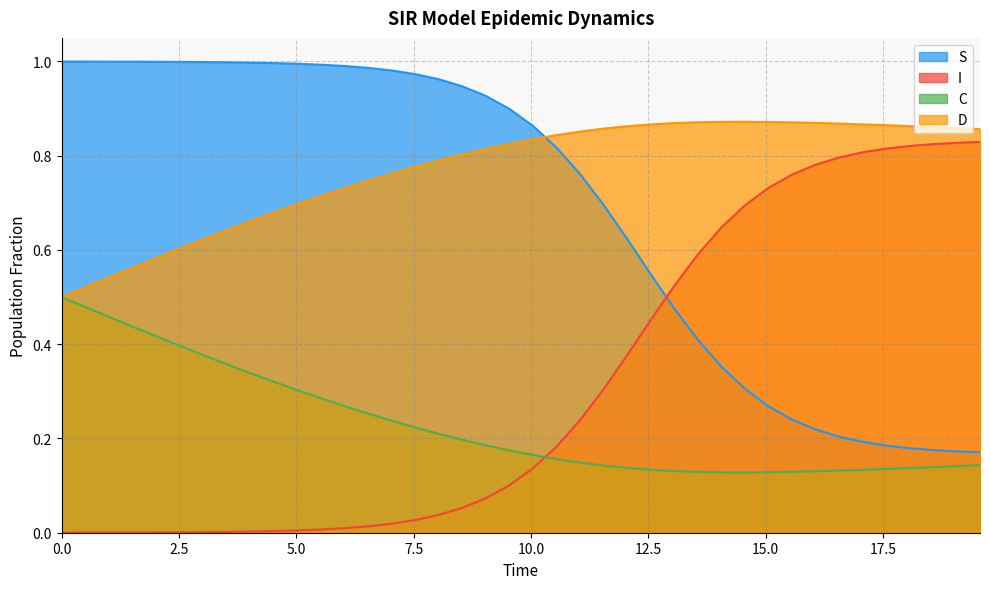

At how many categories does at least one series exceed 0?

40